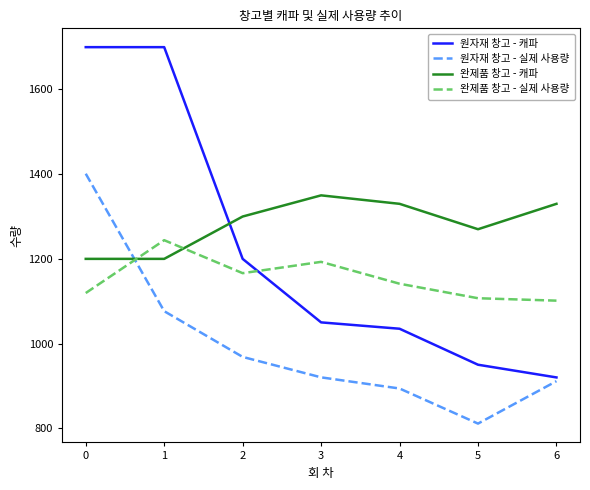

The 완제품 창고 - 캐파 series shows 1883.3 at 1. True or false?

False